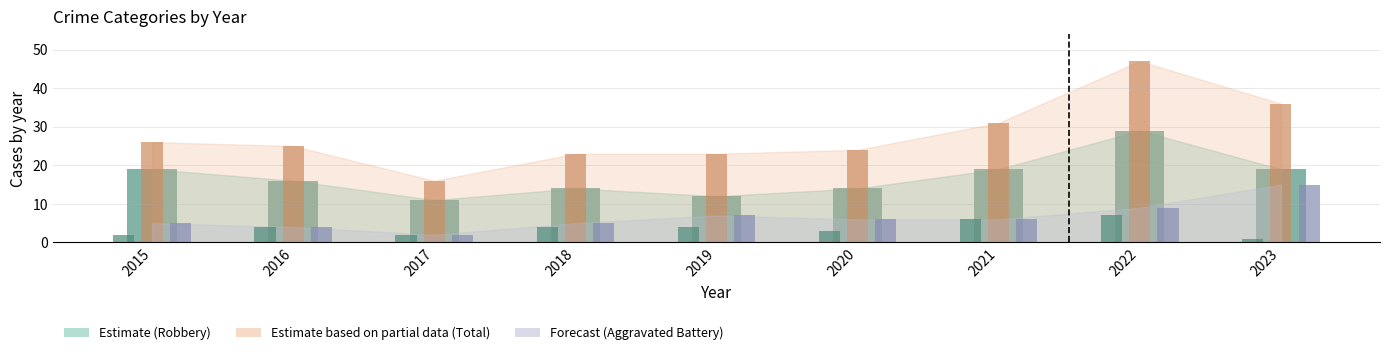

Count the number of categories in the chart.

9